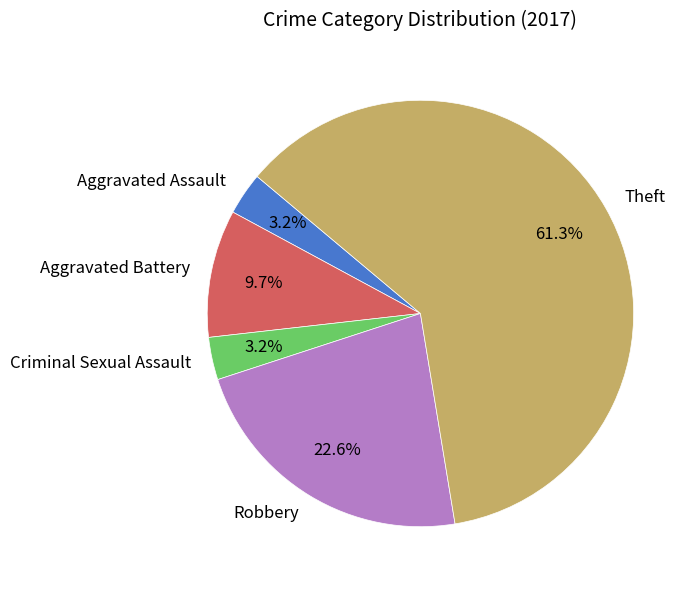

What percentage do Aggravated Assault and Theft together represent?

64.5%